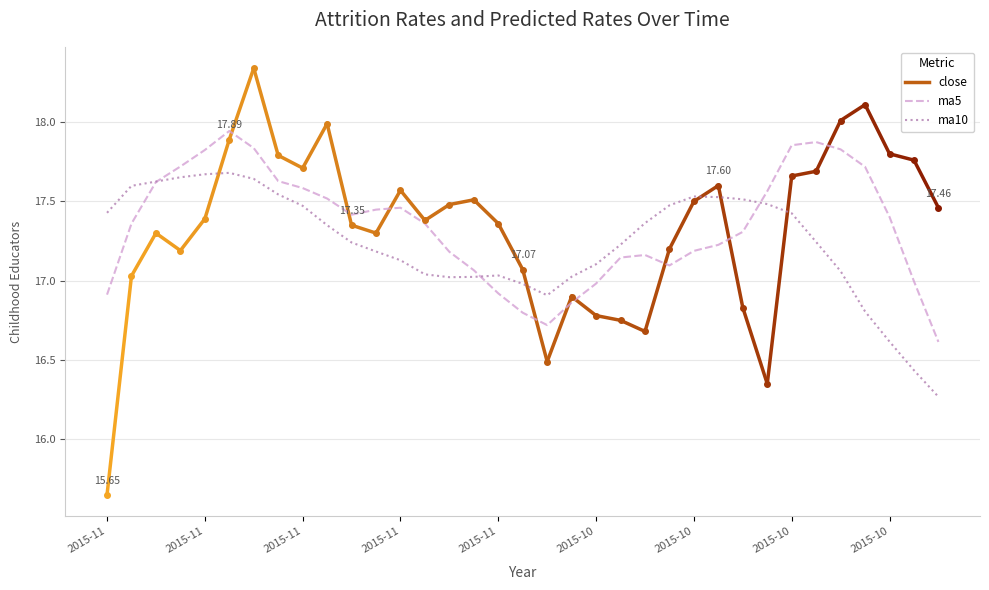

Which series has the widest spread of values?

ma10